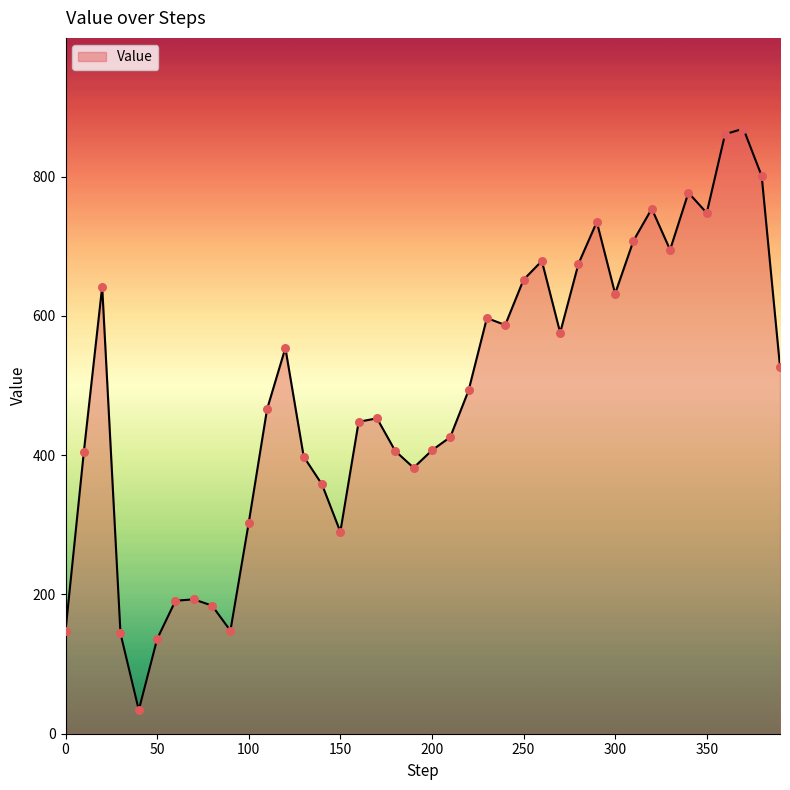

What is the difference between the maximum and minimum values?

835